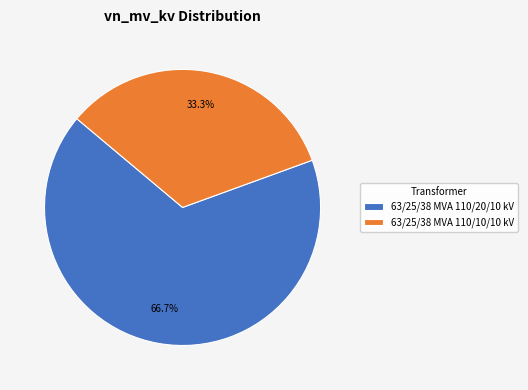

True or false: 63/25/38 MVA 110/10/10 kV accounts for 21% of the total.

False